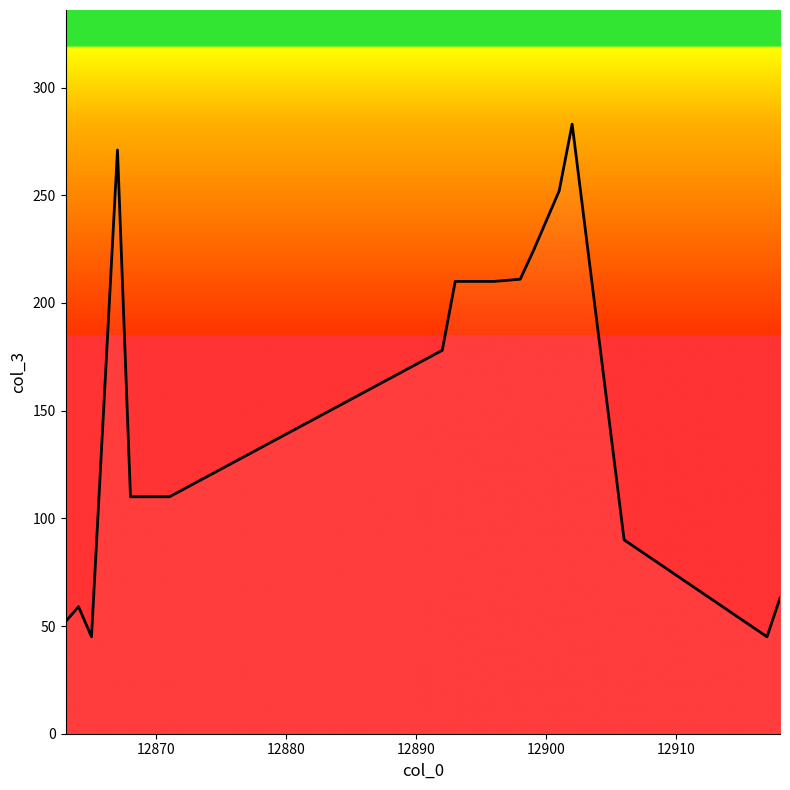

What is the maximum value shown in the chart?

283